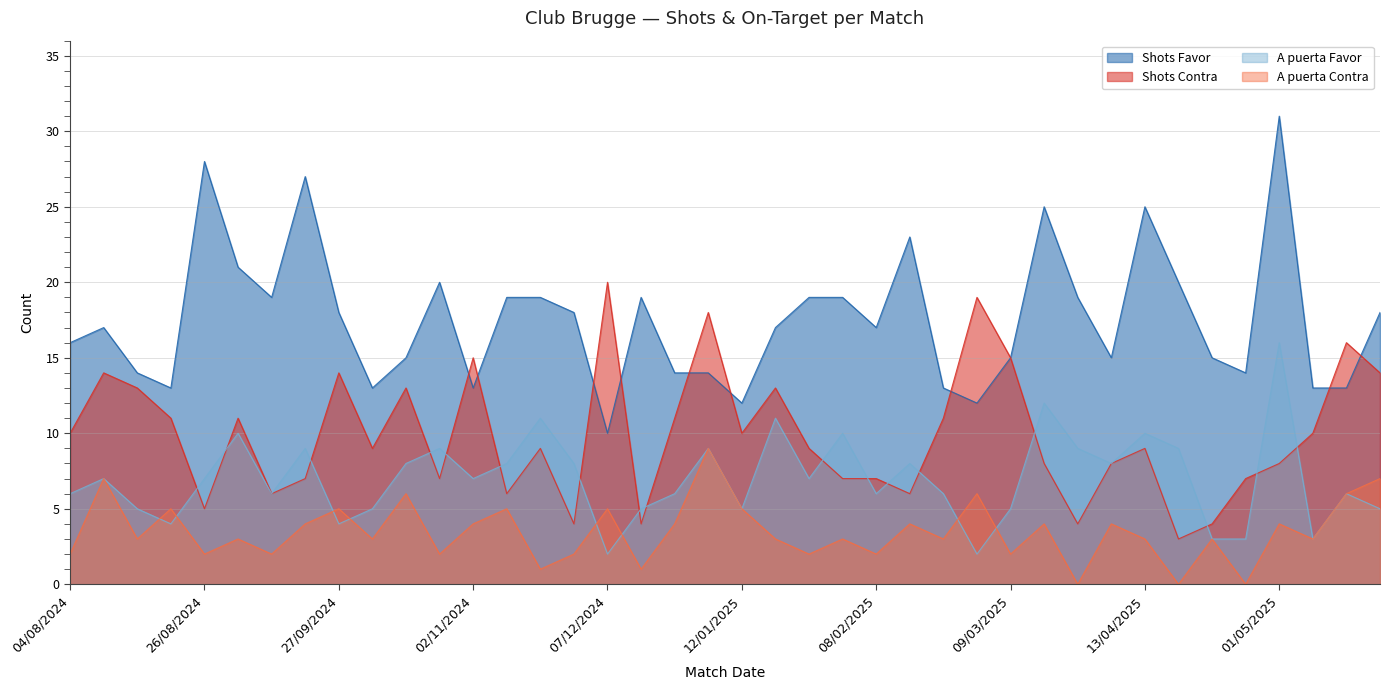

What is the value of the Shots Contra point at the 14th from the left?

6